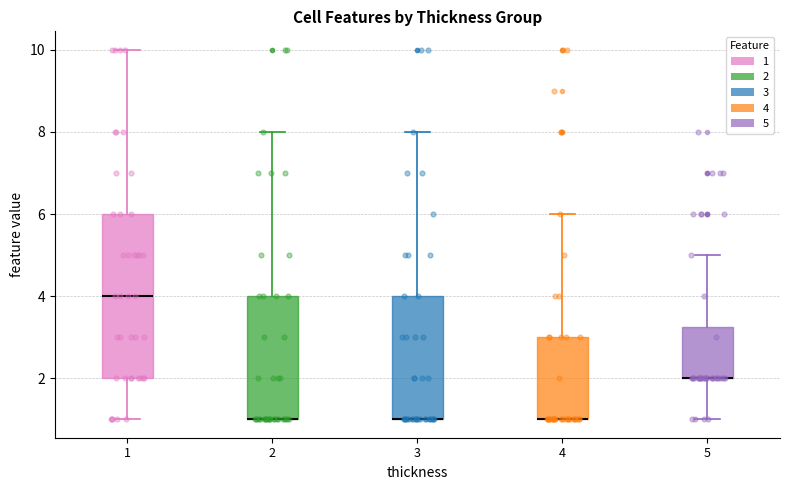

Reading left to right, transcribe this box plot: for each box, give where its median line is, the range the box spans, and where its two whiskers end, as read against the y-axis. The values are not printed on the chart, so give them approximately, as read against the axis.

1: median 4.0, box 2.0 to 6.0, whiskers 1.0 to 10.0
2: median 1.0 (drawn on the box's lower edge), box 1.0 to 4.0, whiskers 1.0 to 8.0
3: median 1.0 (drawn on the box's lower edge), box 1.0 to 4.0, whiskers 1.0 to 8.0
4: median 1.0 (drawn on the box's lower edge), box 1.0 to 3.0, whiskers 1.0 to 6.0
5: median 2.0 (drawn on the box's lower edge), box 2.0 to 3.2, whiskers 1.0 to 5.0